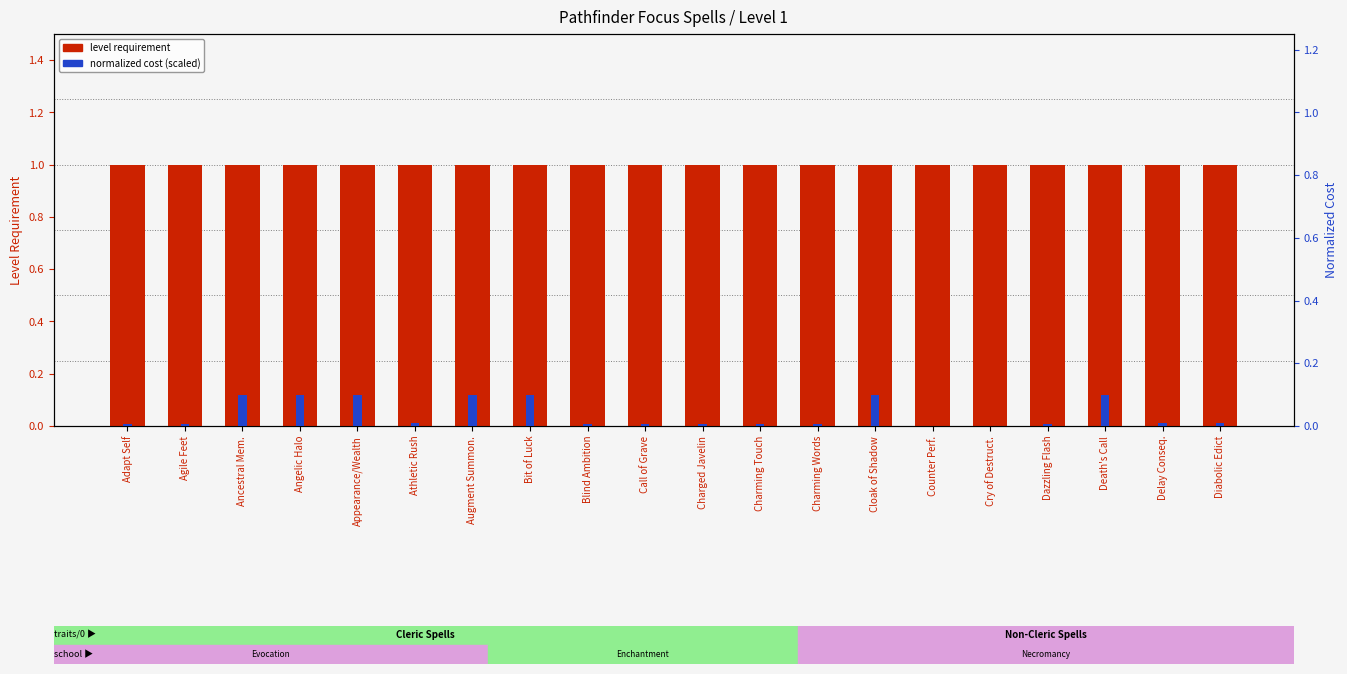

Which series has the widest spread of values?

normalized cost (scaled)